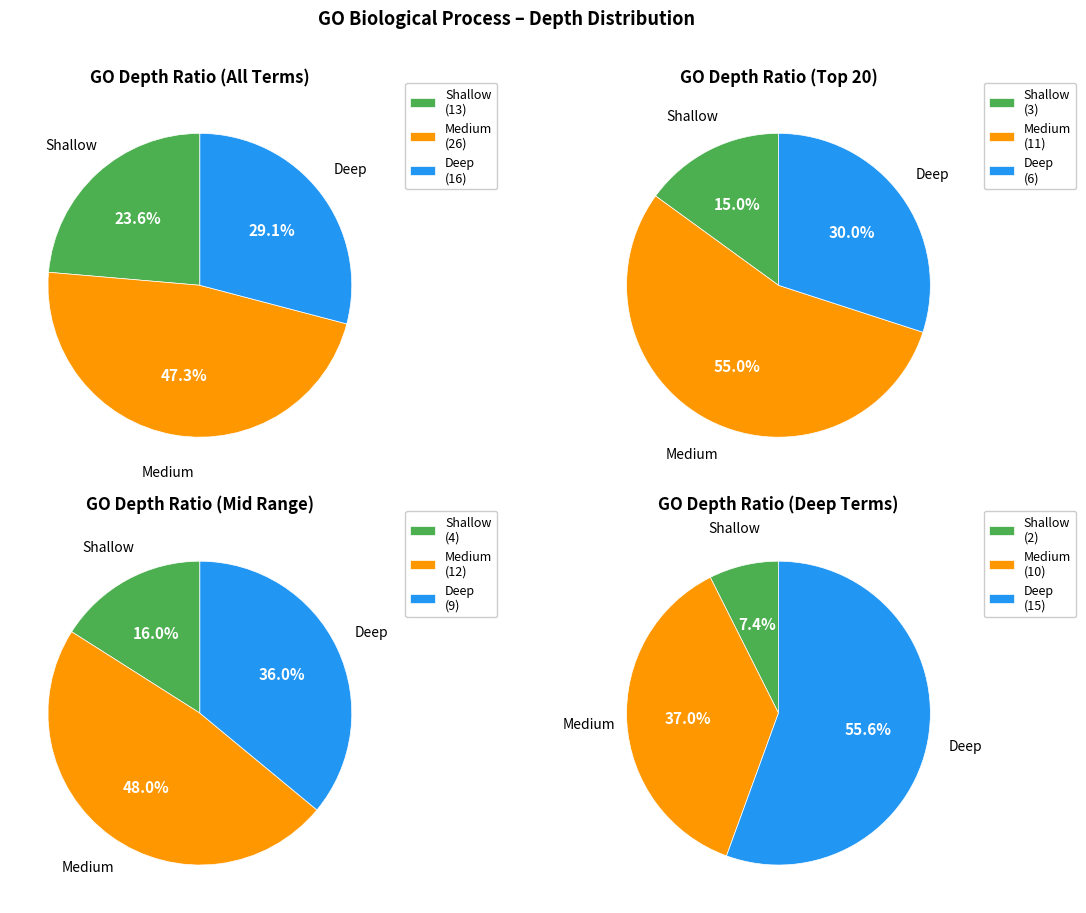

True or false: depth_2 accounts for 13% of the total.

False